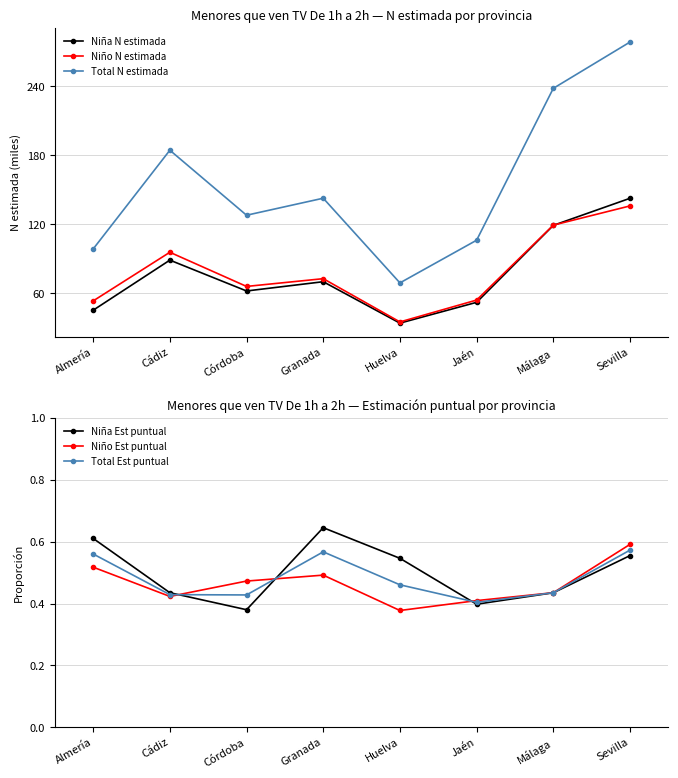

What are all the series names shown in the legend?

Niña N estimada, Niño N estimada, Total N estimada, Niña Est puntual, Niño Est puntual, Total Est puntual